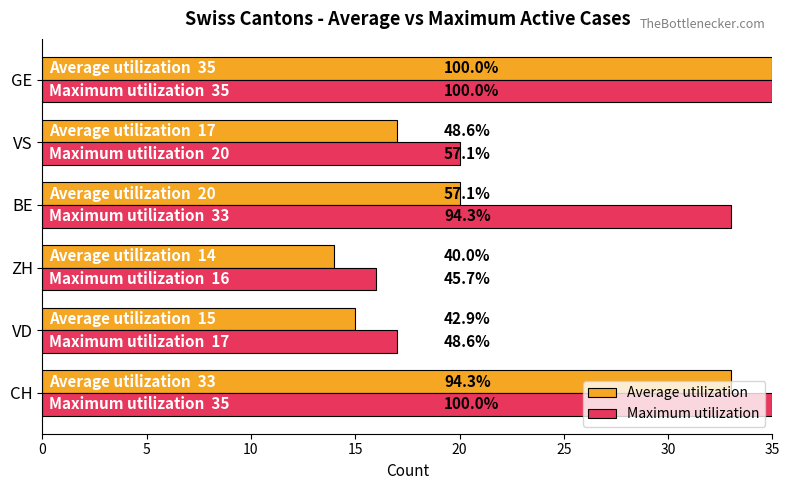

What are all the series names shown in the legend?

Average utilization, Maximum utilization